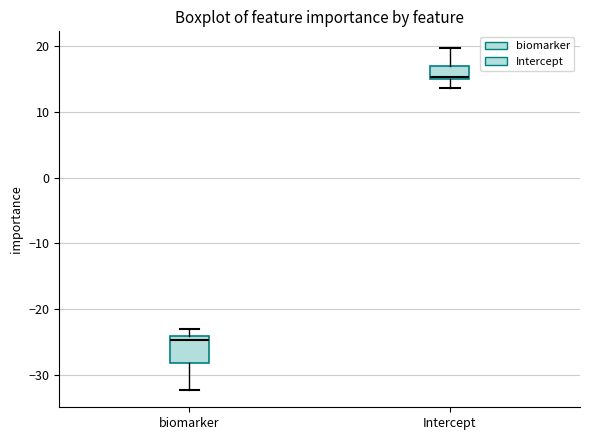

Where does the lower whisker of the box for Intercept end on the y-axis? The values are not printed on the chart, so give them approximately, as read against the axis.

14